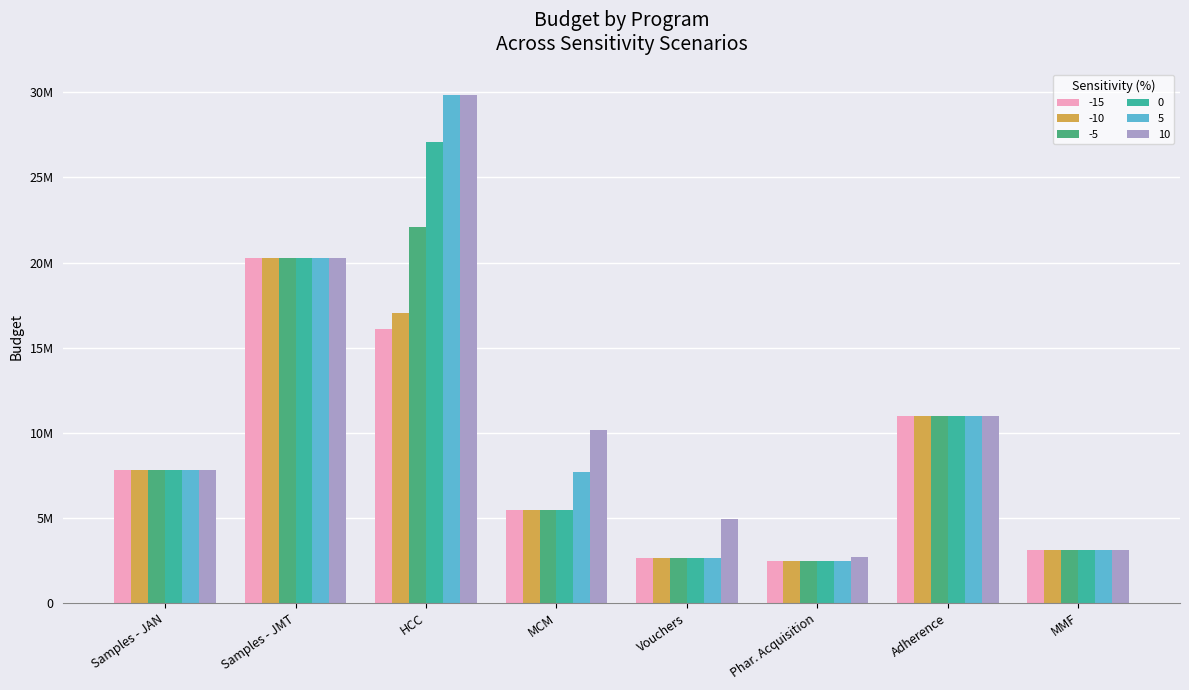

What position from the left is Samples - JMT?

2